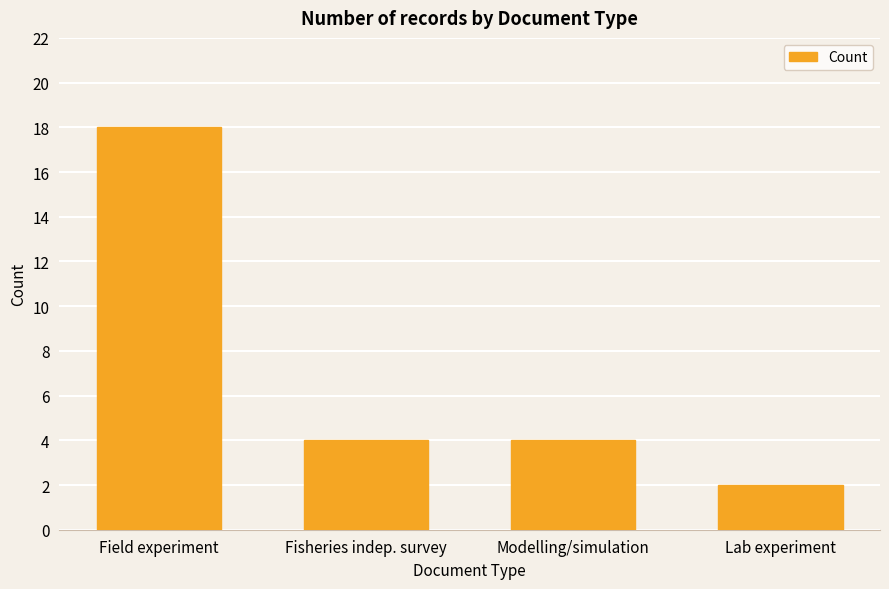

Is it true that the value at Field experiment is 18?

True